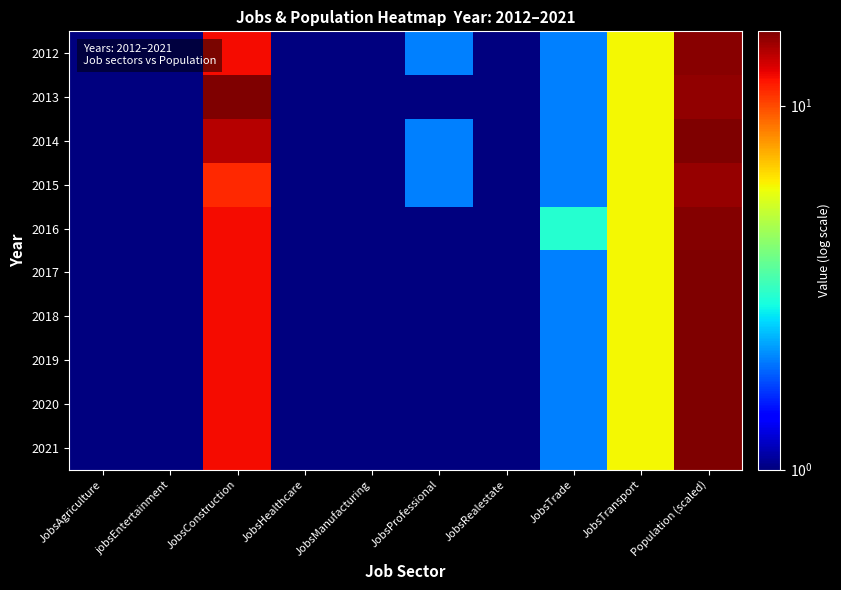

What is the total value across all series at JobsProfessional?

13.0